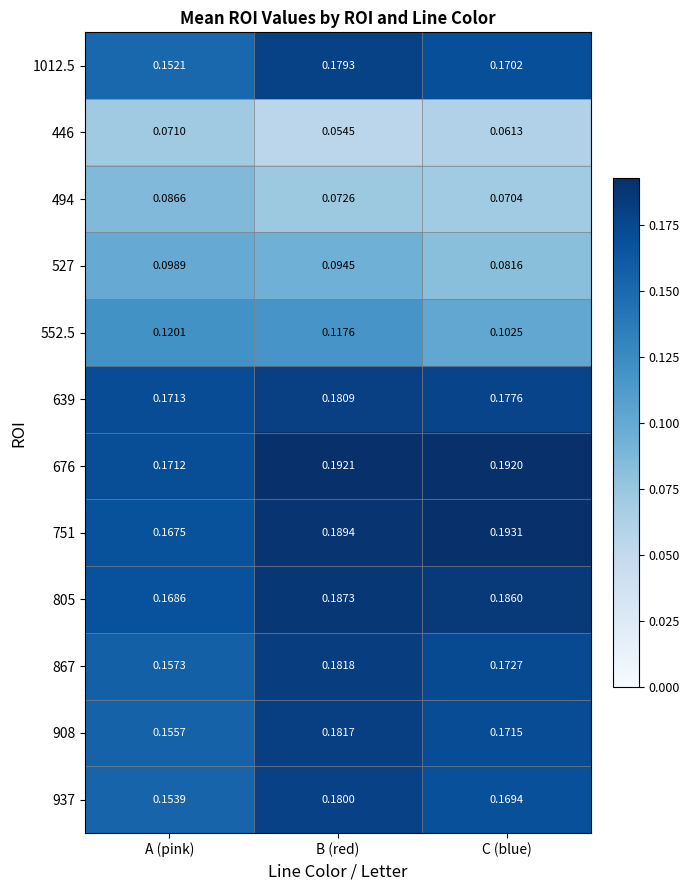

At which label is 751 closest to 0?

A (pink)